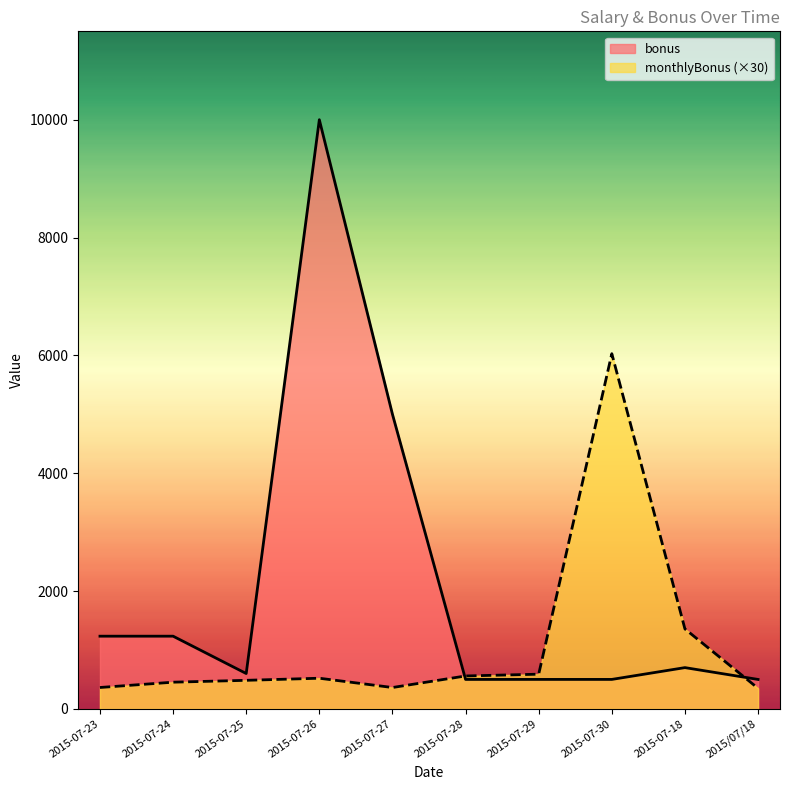

Between 2015-07-25 and 2015-07-28, which is larger?

2015-07-25